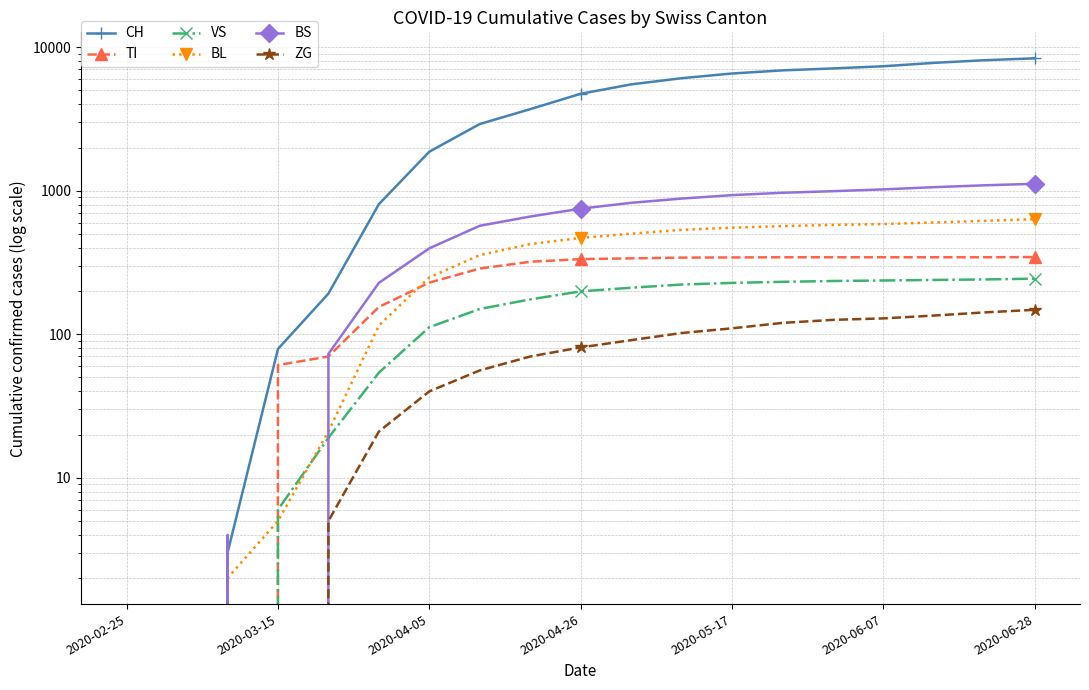

At 8, list the series in order from largest to smallest.

CH, BS, BL, TI, VS, ZG